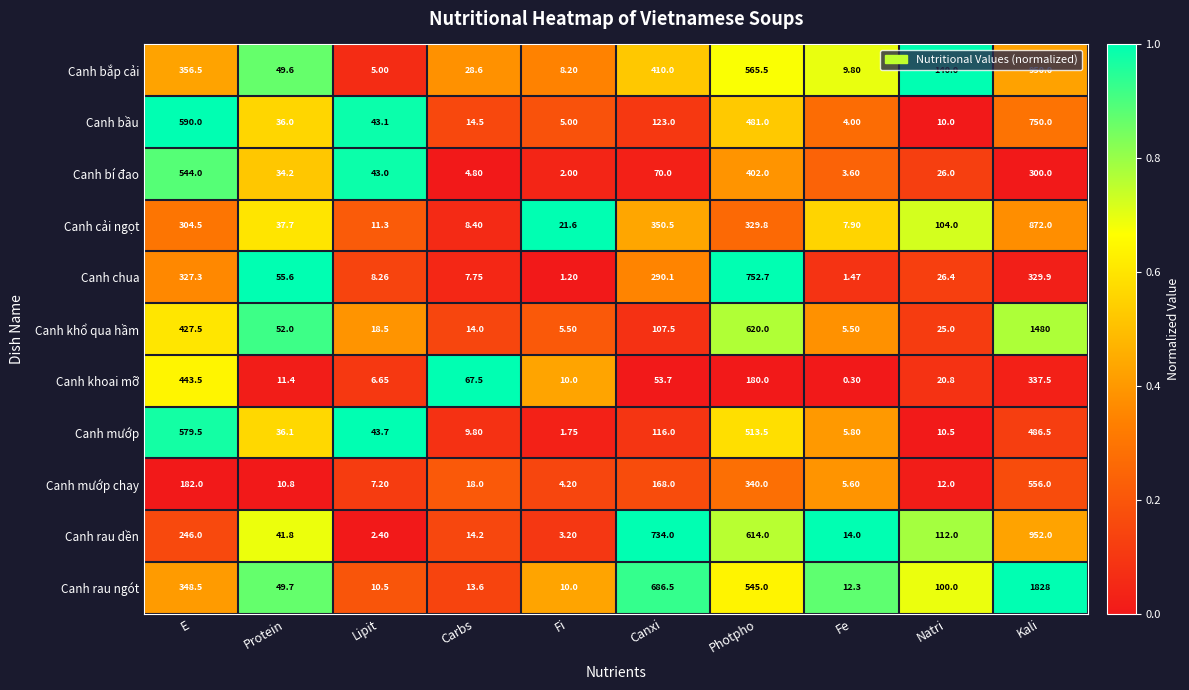

Where does the Canh khổ qua hầm series first go above 52?

E